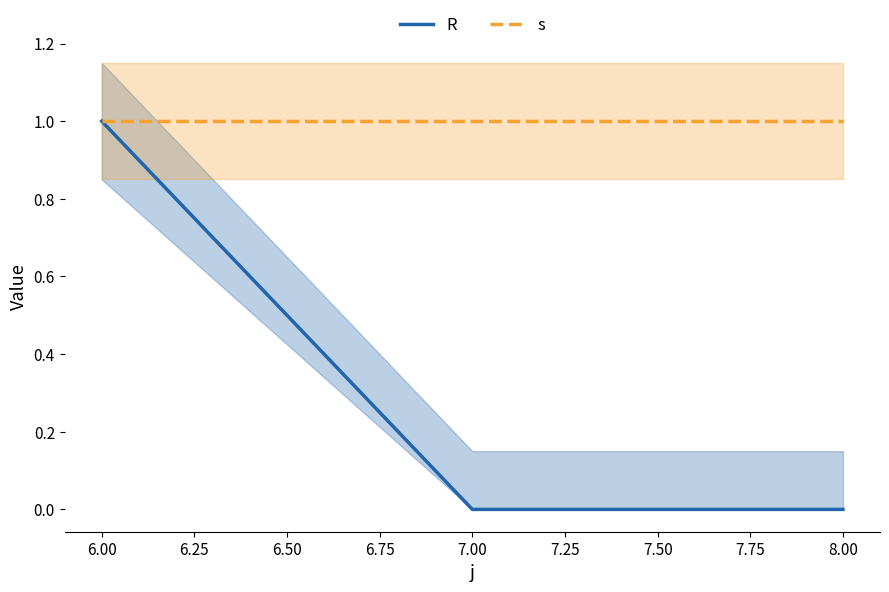

Is it true that R equals 0 at 7.00?

True